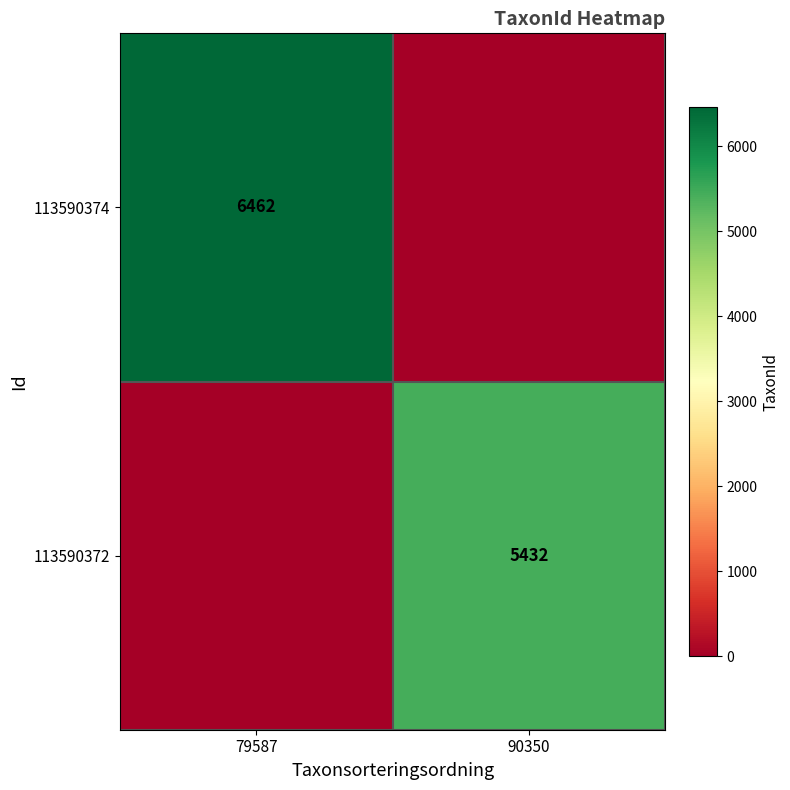

Is it true that 113590372 equals 5432 at 90350?

True